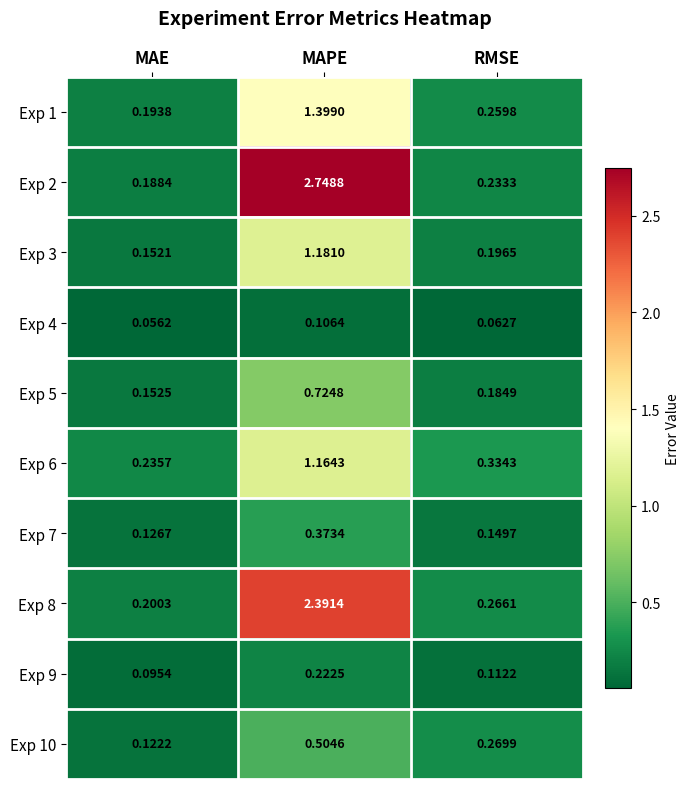

Which category has the lowest value in the Exp 5 series?

MAE